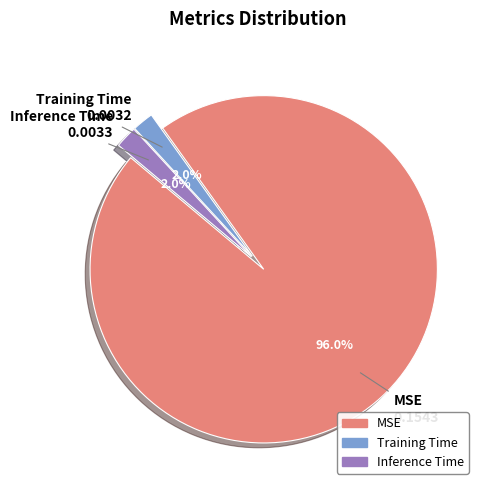

Which slice represents more than half of the pie?

MSE